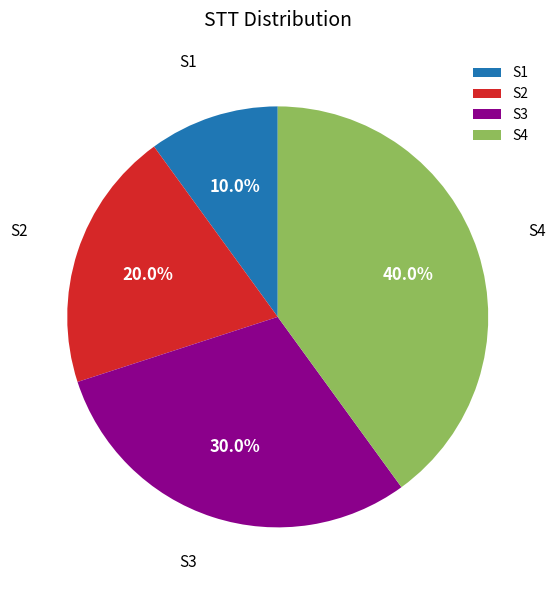

Rank the categories by value from highest to lowest.

S4, S3, S2, S1